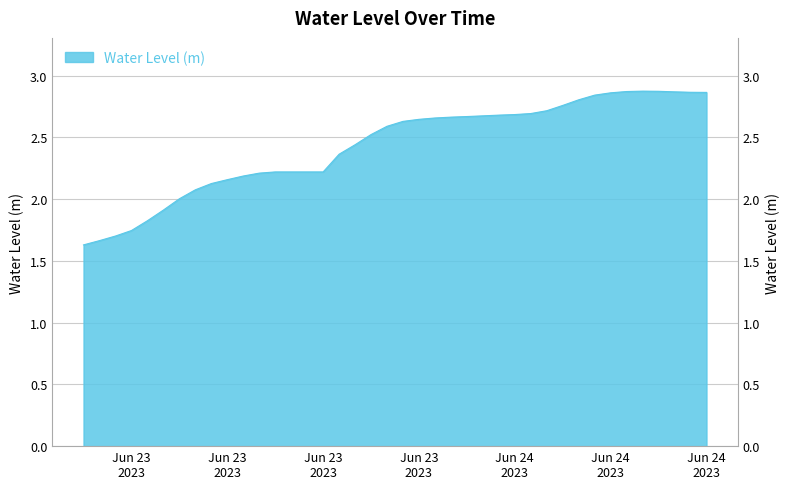

How many lines are shown in the chart?

1